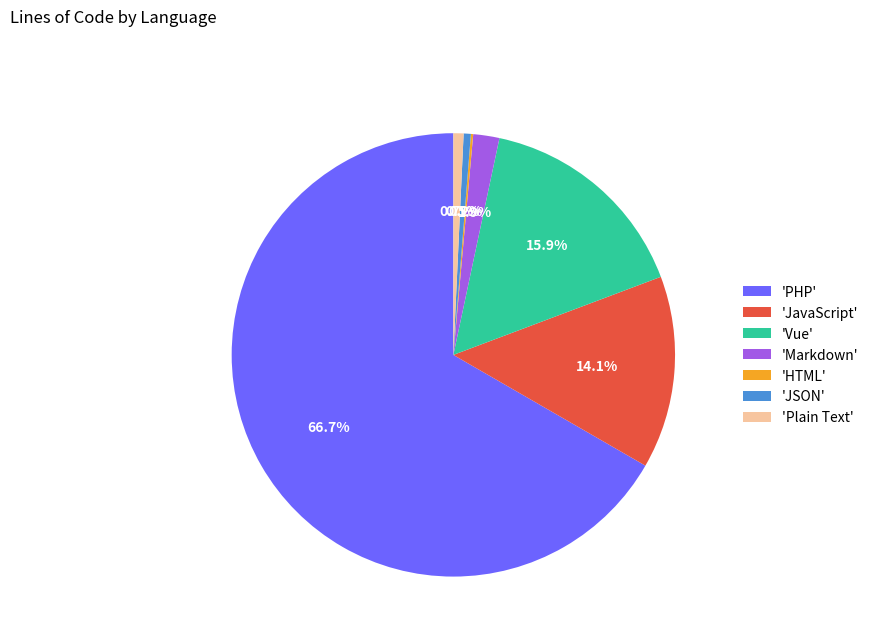

Which slice is the largest?

'PHP'